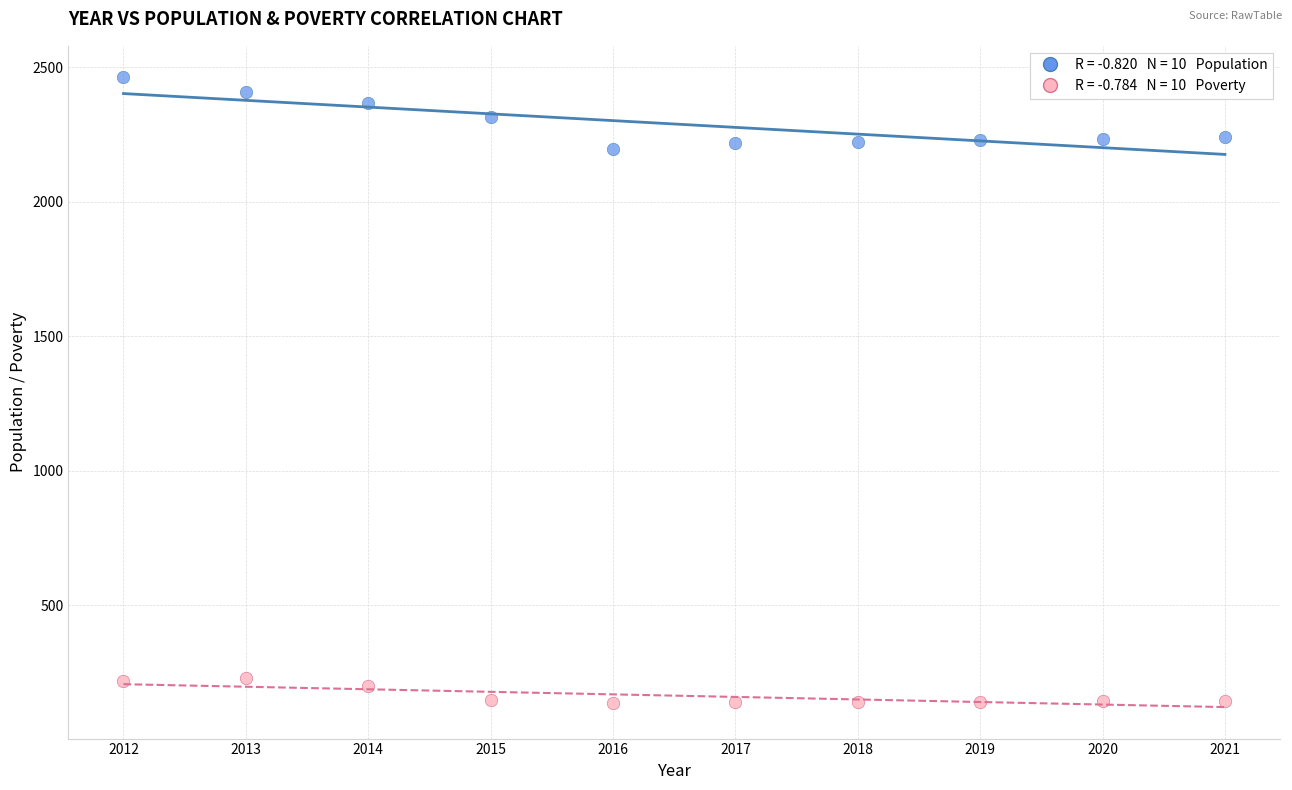

Across all data points, what is the range of X values (max minus min)?

9